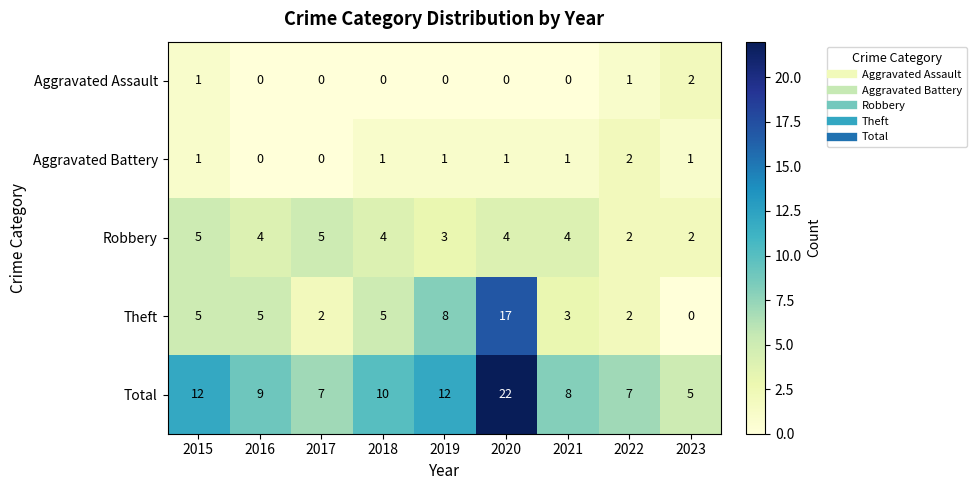

How many distinct data groups are displayed?

5